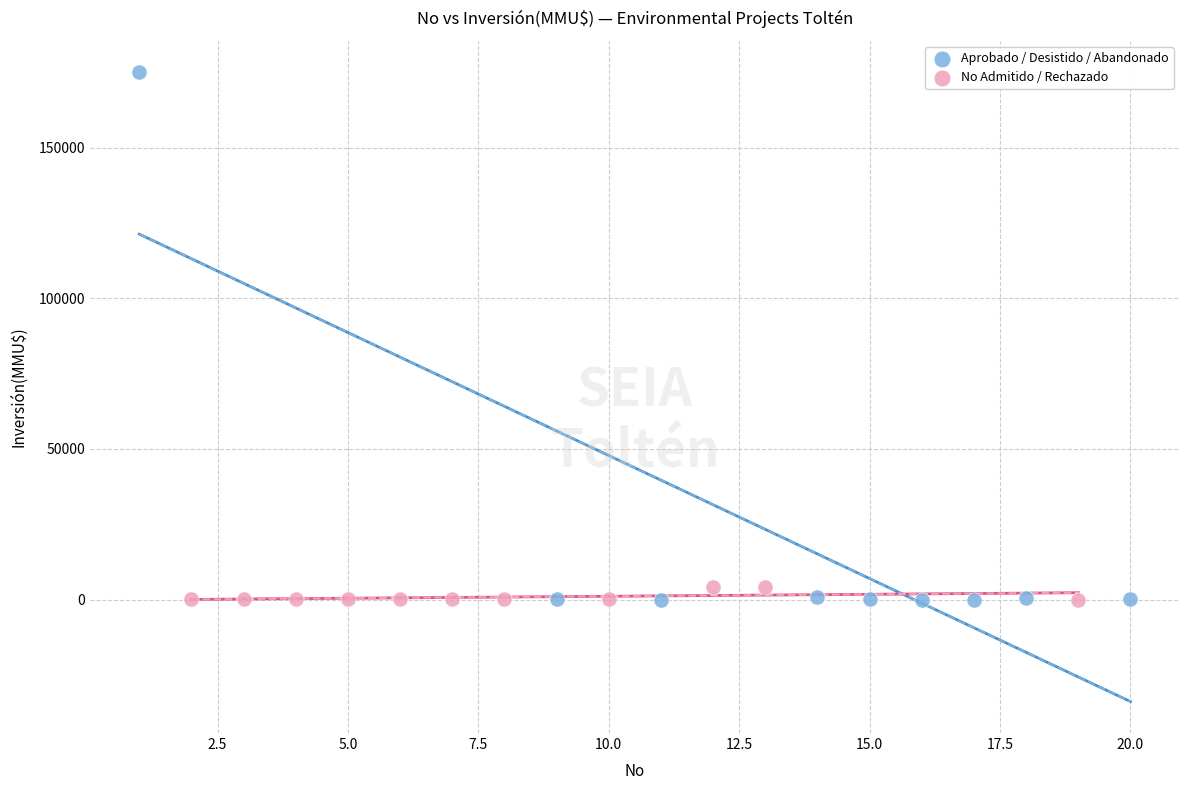

Which series contains the highest Y value?

Aprobado / Desistido / Abandonado